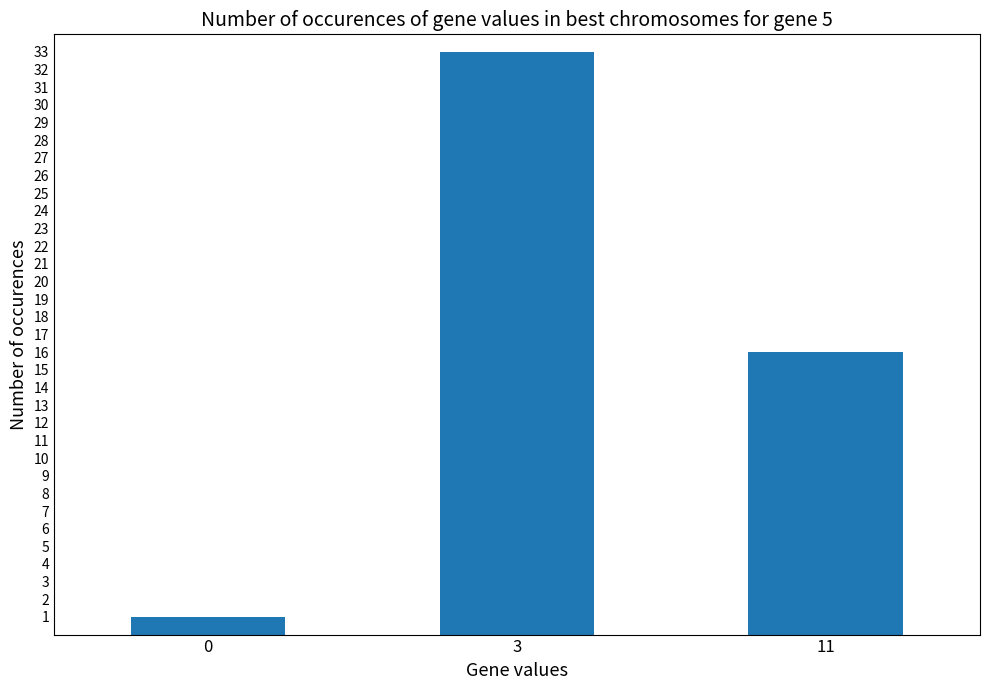

Approximately how many times larger is the value at 11 compared to 3?

0.5